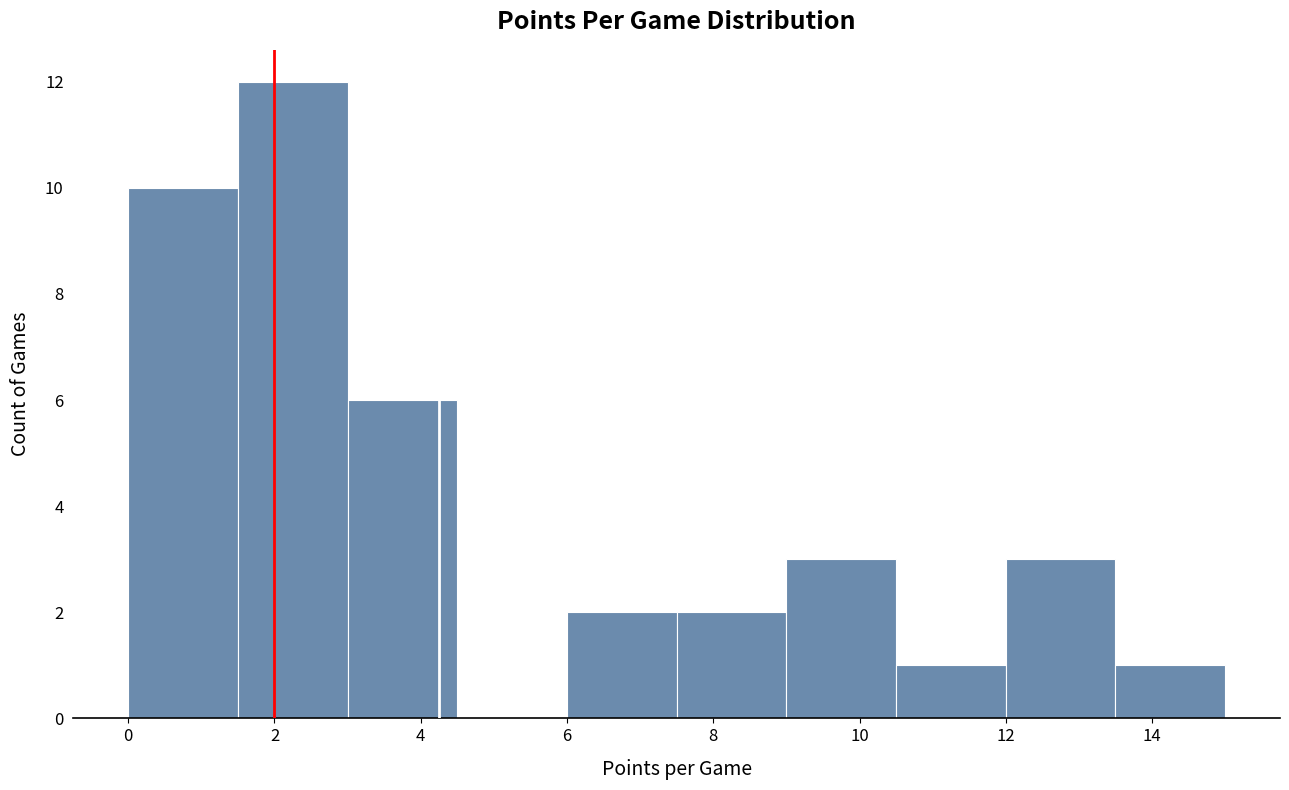

Reading left to right, list every bar in this chart as the range it spans on the x-axis followed by its height. Neither the bar edges nor the heights are printed on the chart, so give them approximately, as read against the axes.

0.0 to 1.5: 10
1.5 to 3.0: 12
3.0 to 4.5: 6
4.5 to 6.0: 0
6.0 to 7.5: 2
7.5 to 9.0: 2
9.0 to 10.5: 3
10.5 to 12.0: 1
12.0 to 13.5: 3
13.5 to 15.0: 1